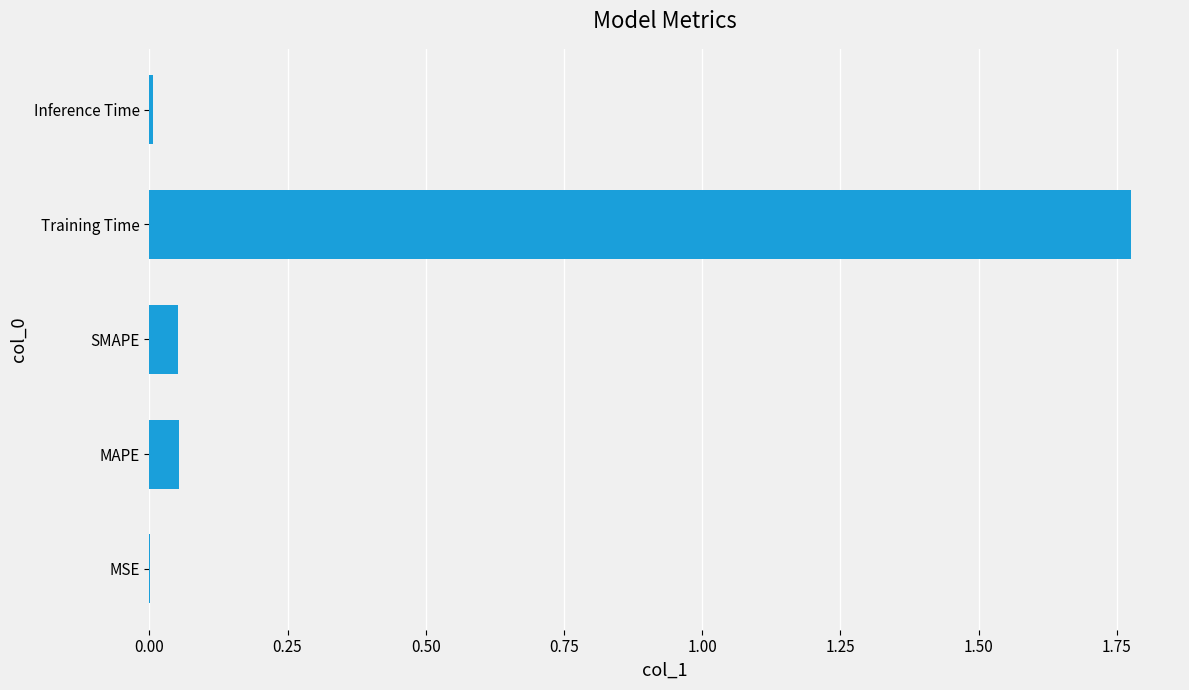

Between Training Time and MAPE, which is larger?

Training Time